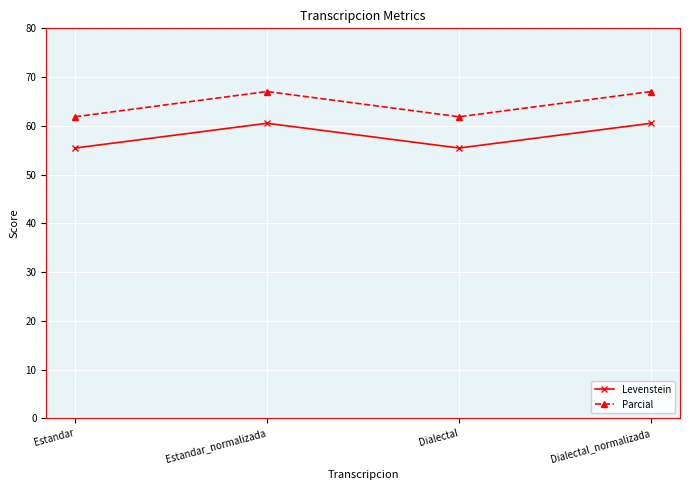

Rank the series at Dialectal_normalizada from highest to lowest value.

Parcial, Levenstein